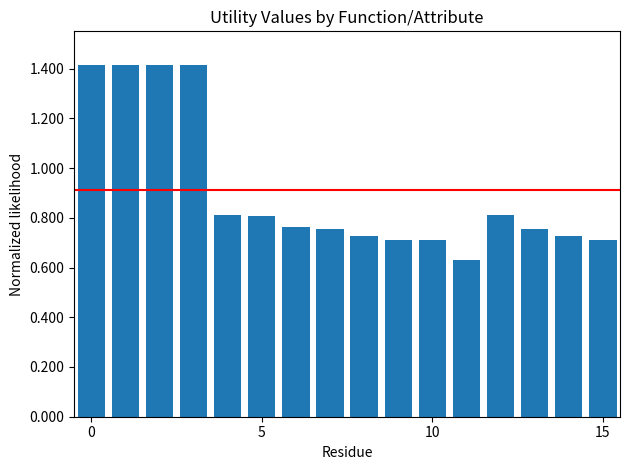

What is the maximum value shown in the chart?

1.4